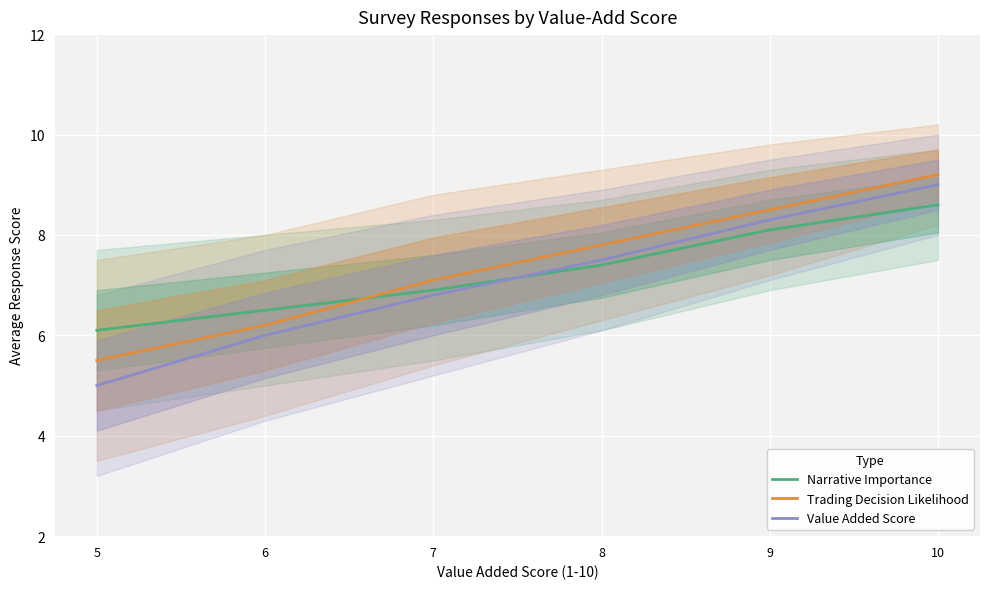

What is the maximum value for Trading Decision Likelihood?

9.2